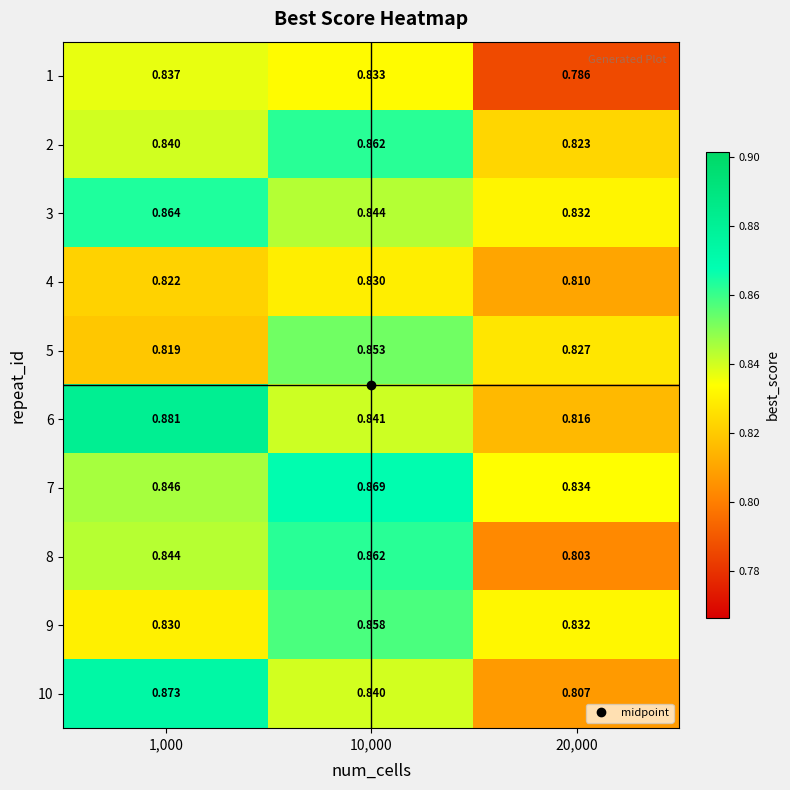

Which series has the largest range (max minus min)?

10